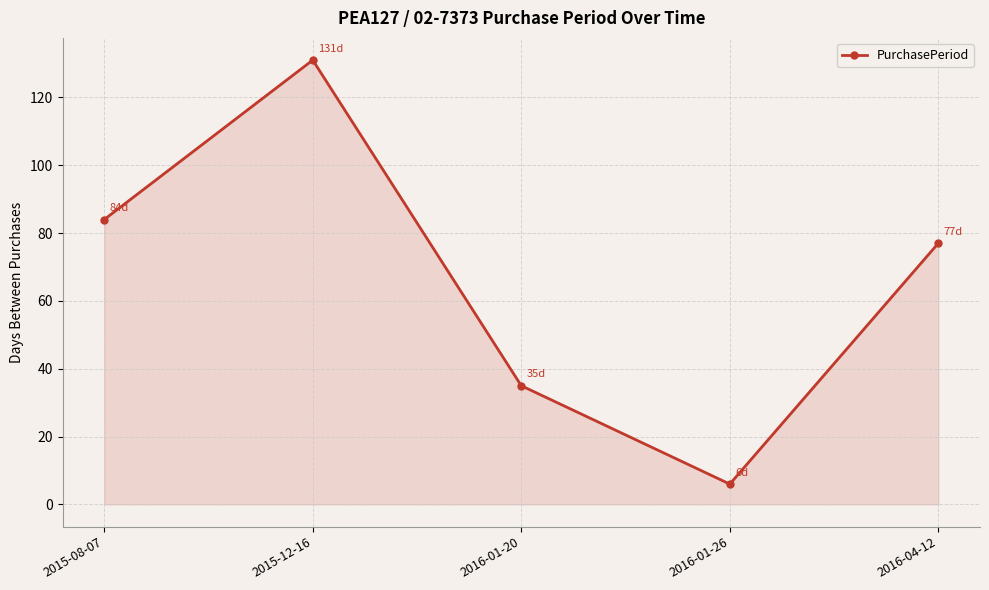

What is the difference between the values at 2015-12-16 and 2015-08-07?

47